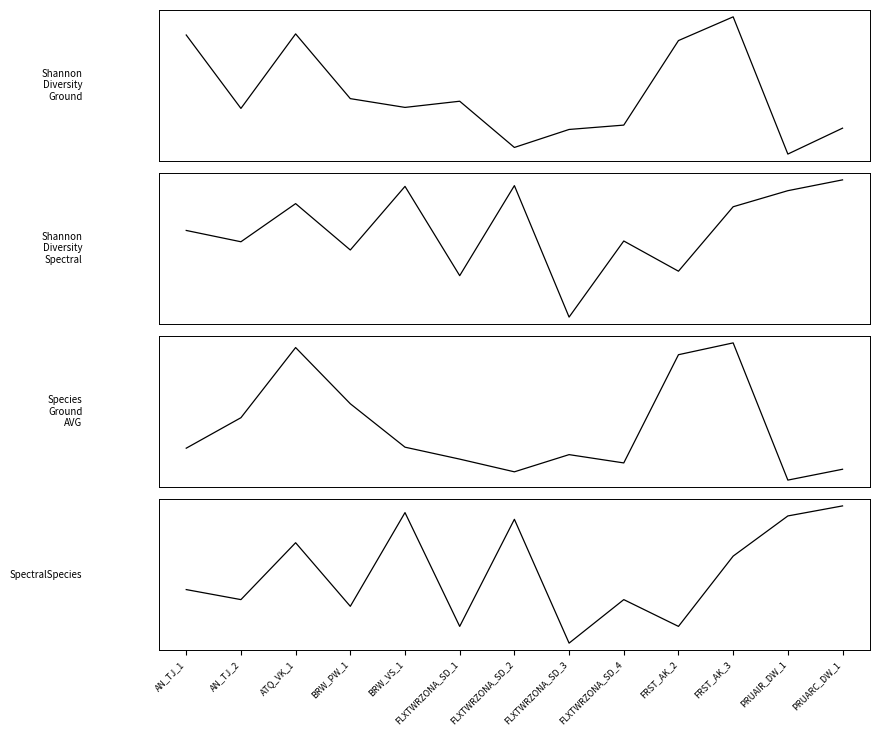

What is the label of the 5th point from the right?

FLXTWRZONA_SD_4